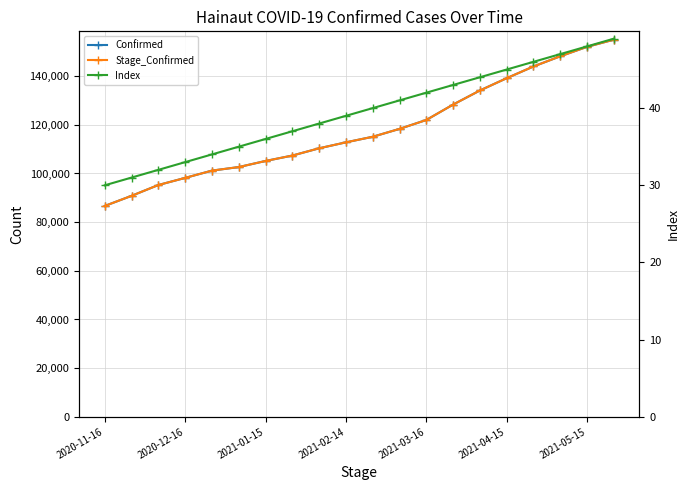

List the labels in order of Stage_Confirmed value, smallest first.

2020-11-16, 2020-12-16, 2021-01-15, 2021-02-14, 2021-03-16, 2021-04-15, 2021-05-15, 7, 8, 9, 10, 11, 12, 13, 14, 15, 16, 17, 18, 19